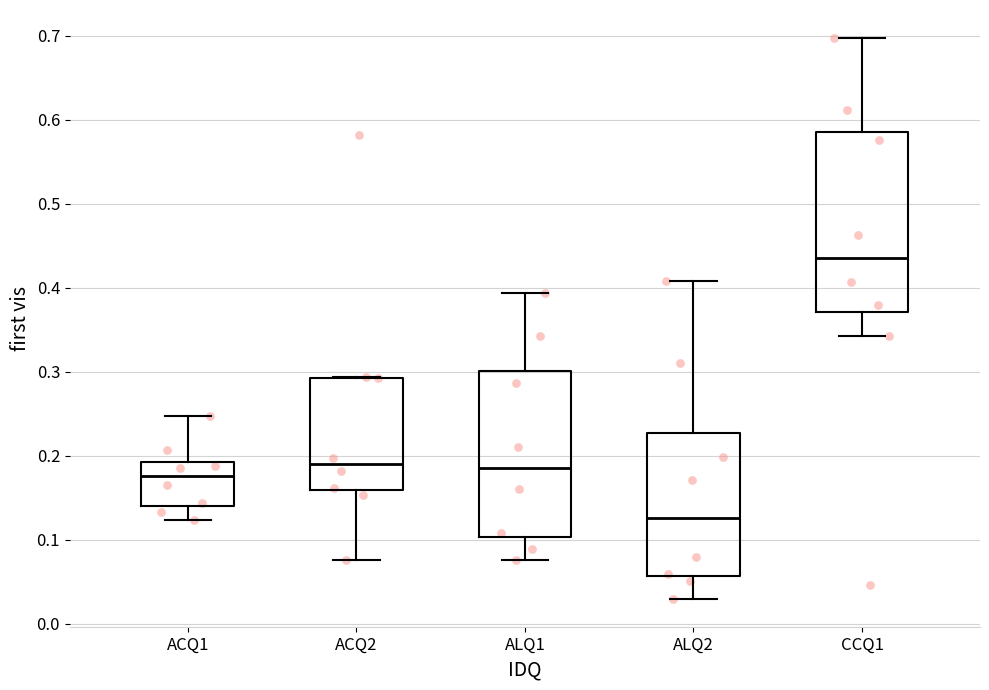

Where is the lower edge of the box for ACQ2 on the y-axis? The values are not printed on the chart, so give them approximately, as read against the axis.

0.16